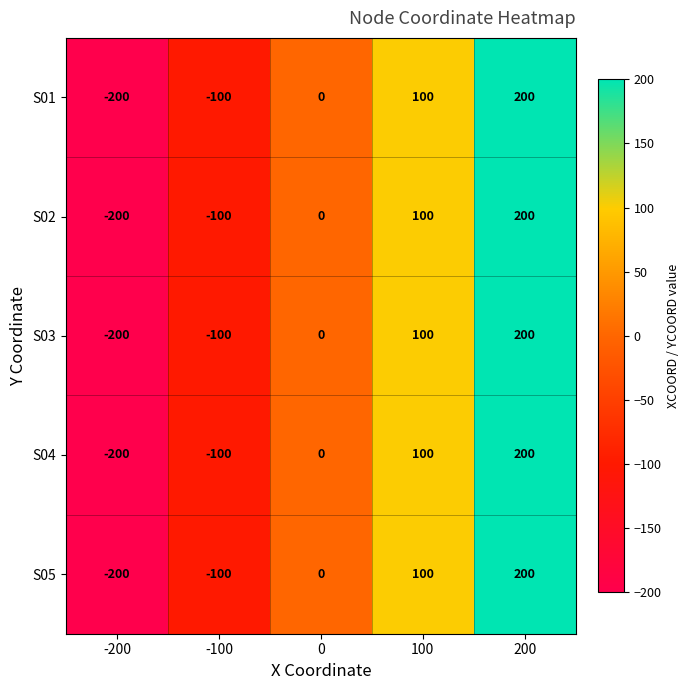

At which category is the sum across all series the highest?

200